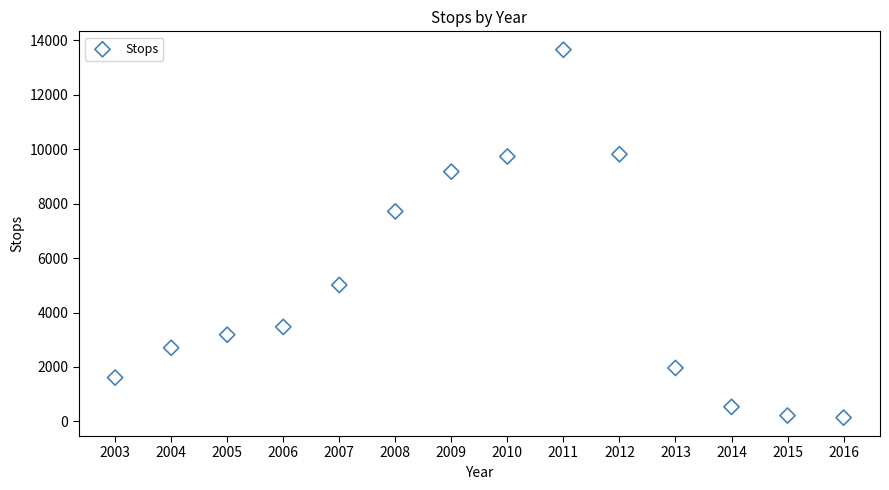

What Y value in the scatter plot is closest to 6894?

7712